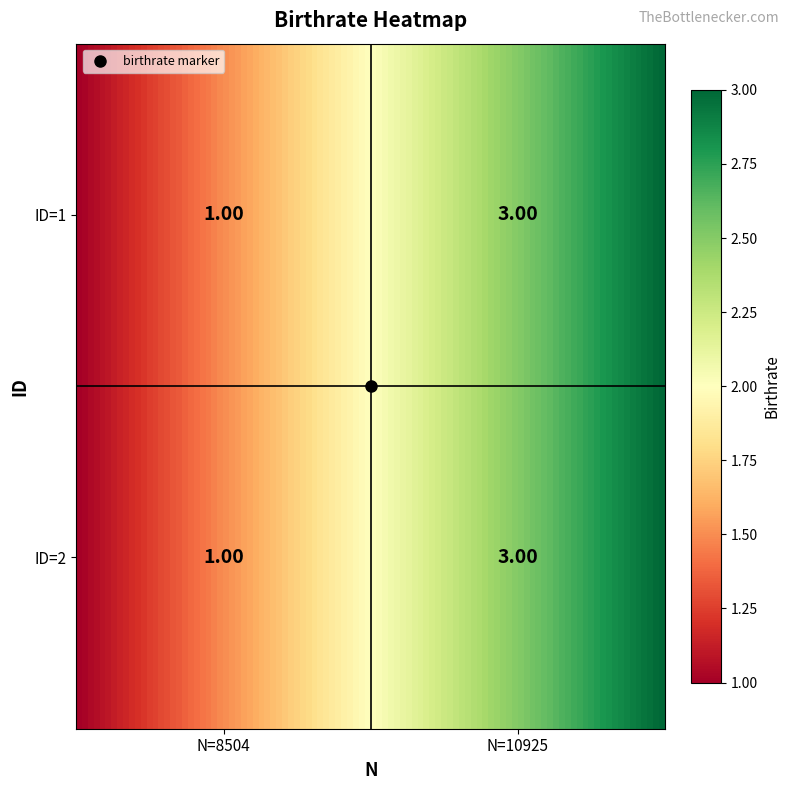

What is the lowest value of the 1 series?

1